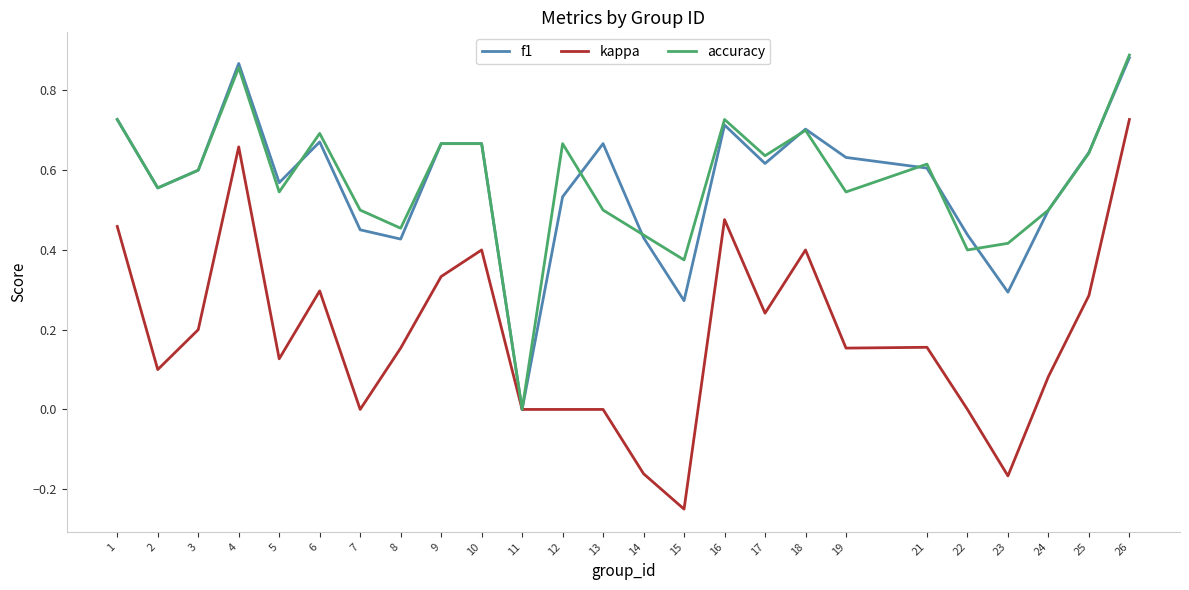

At 13, list the series in order from largest to smallest.

f1, accuracy, kappa